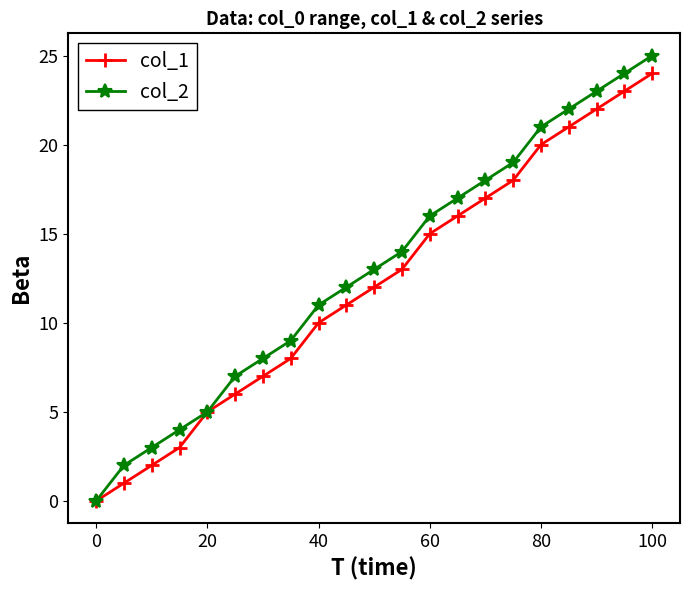

Does the chart display data point markers on the line(s)?

Yes